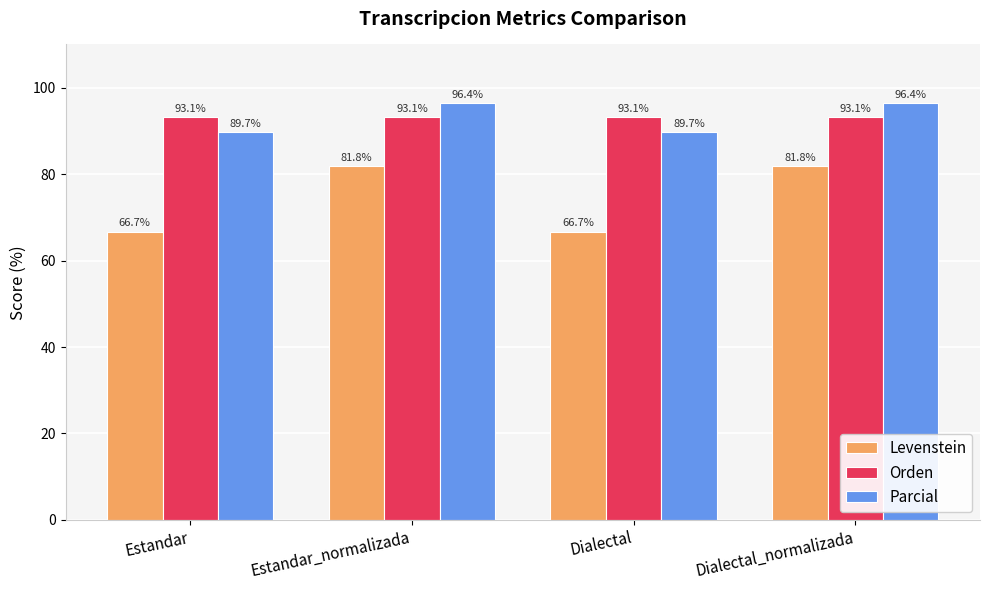

Is the value of Orden at Dialectal_normalizada greater than the value of Parcial at Dialectal_normalizada?

No